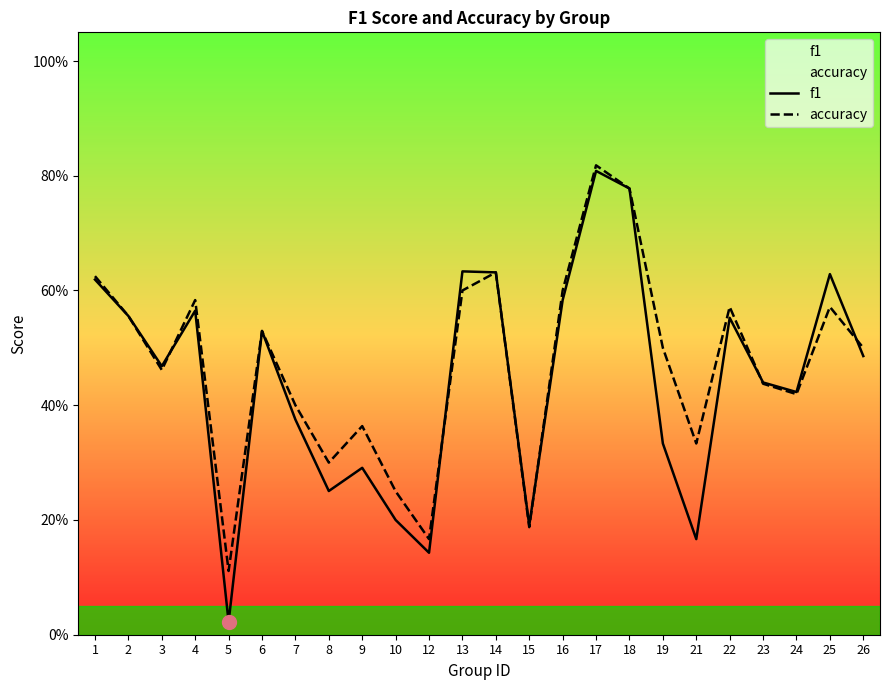

Reading right to left, transcribe all the data shown in this chart.

f1: 0.5	0.6	0.4	0.4	0.6	0.2	0.3	0.8	0.8	0.6	0.2	0.6	0.6	0.1	0.2	0.3	0.3	0.4	0.5	0.0	0.6	0.5	0.6	0.6
accuracy: 0.5	0.6	0.4	0.4	0.6	0.3	0.5	0.8	0.8	0.6	0.2	0.6	0.6	0.2	0.2	0.4	0.3	0.4	0.5	0.1	0.6	0.5	0.6	0.6